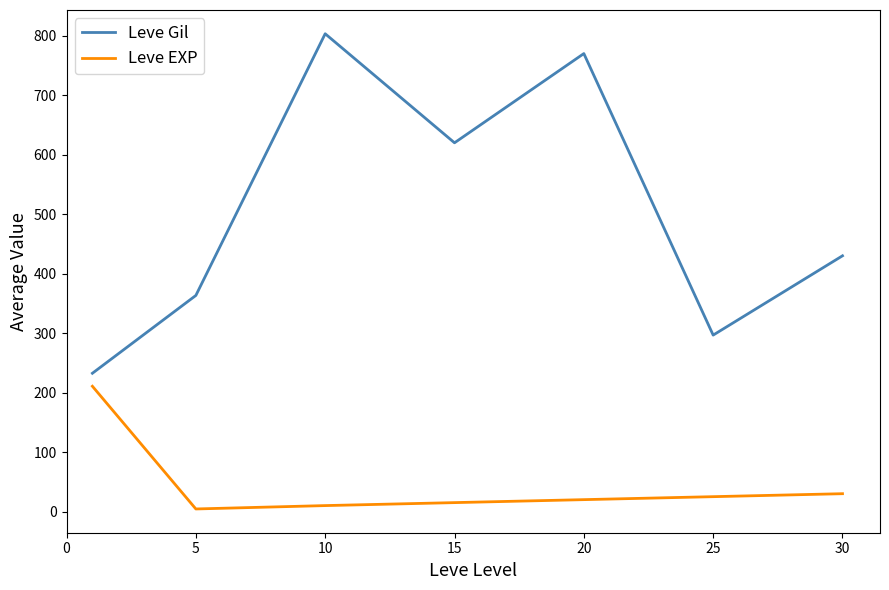

What is the maximum value for Leve EXP?

210.7